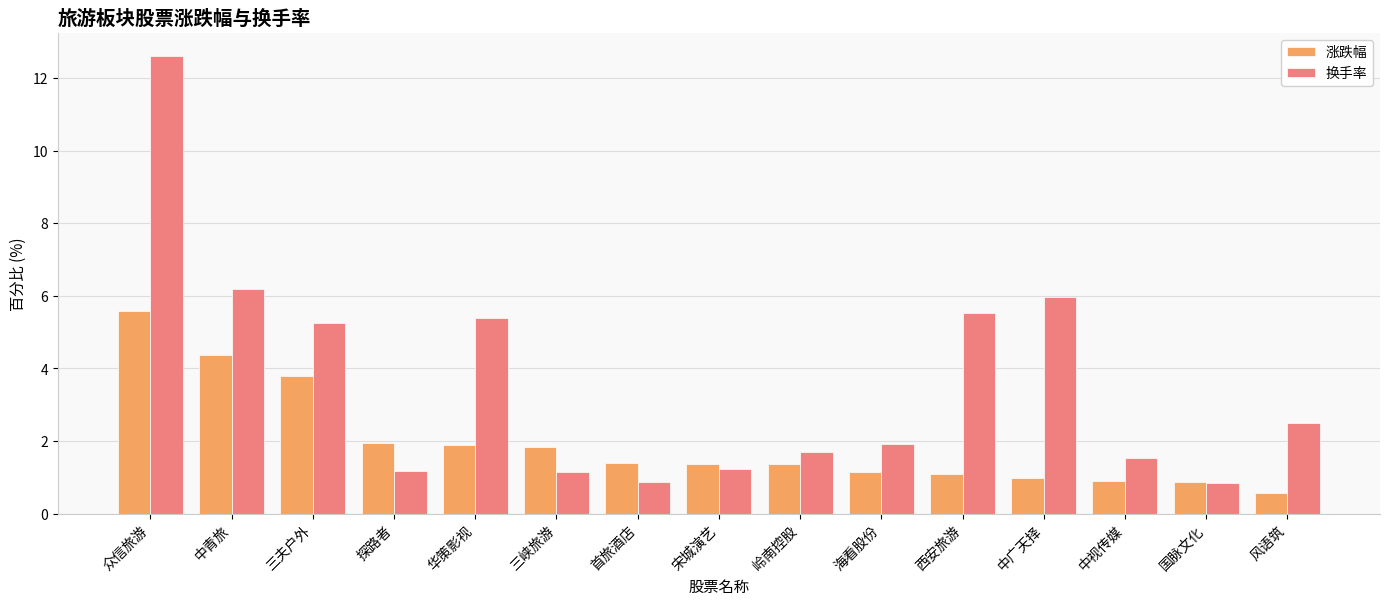

What is the difference between the maximum and second lowest values in the 换手率 series?

11.7